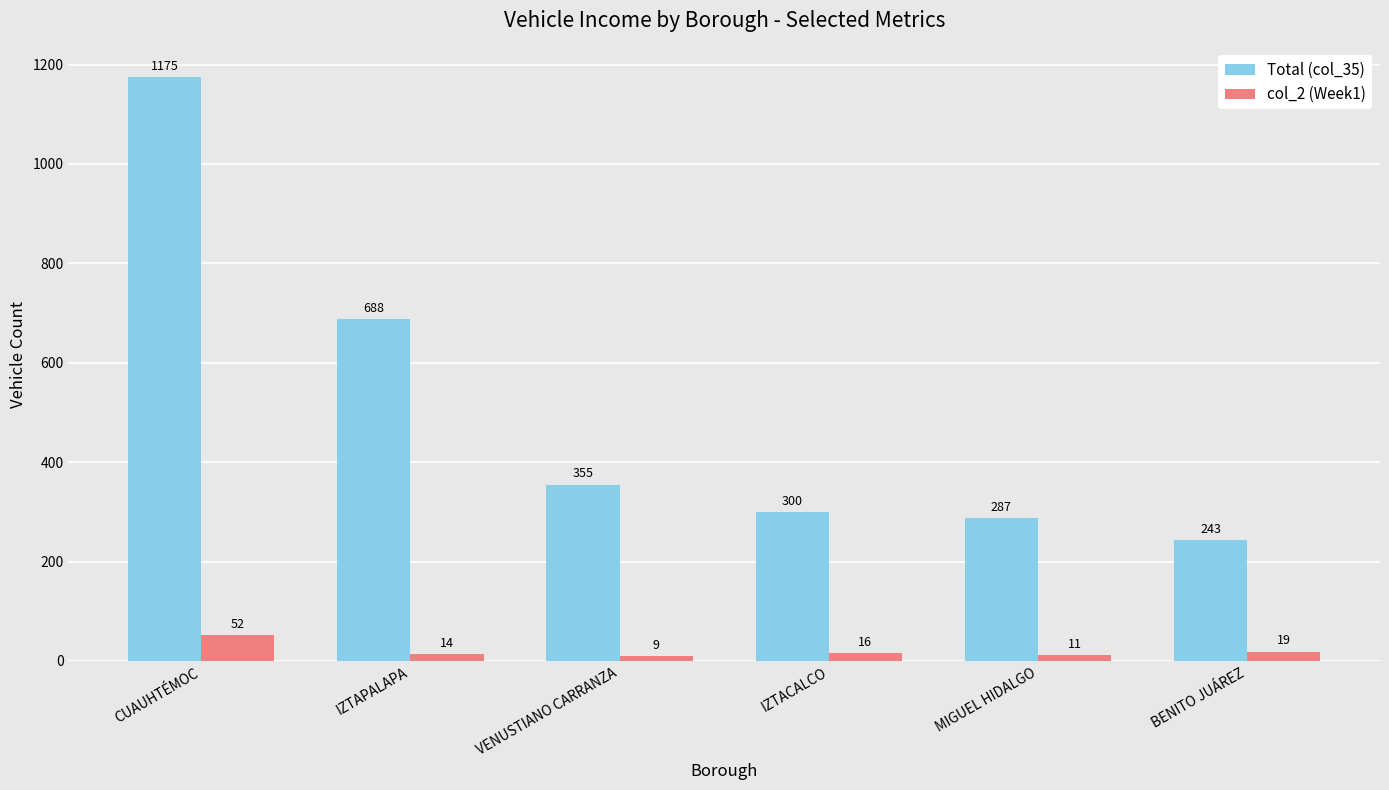

What is the label of the 5th bar from the left?

MIGUEL HIDALGO